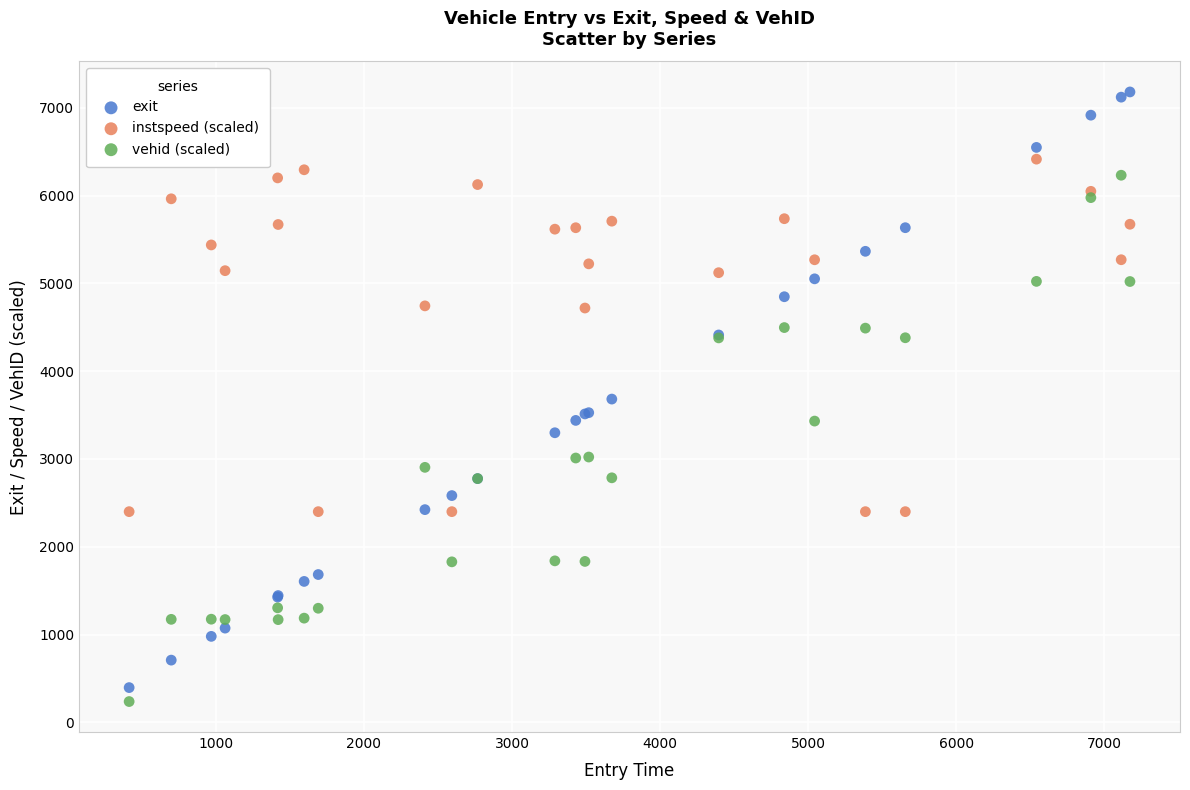

Which series has the largest Y range (max minus min)?

exit